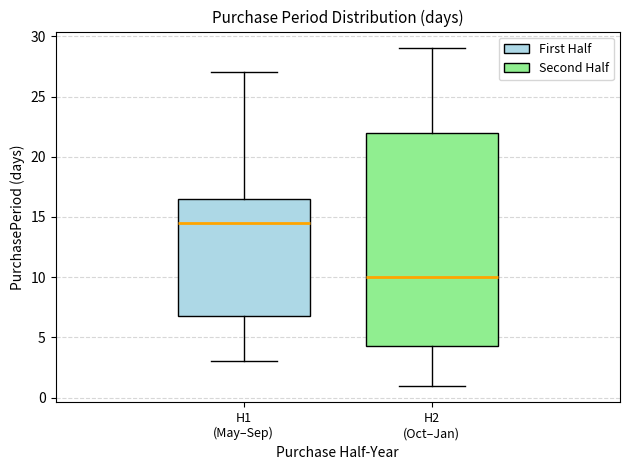

Which box has the lowest median line?

H2 (Oct–Jan)